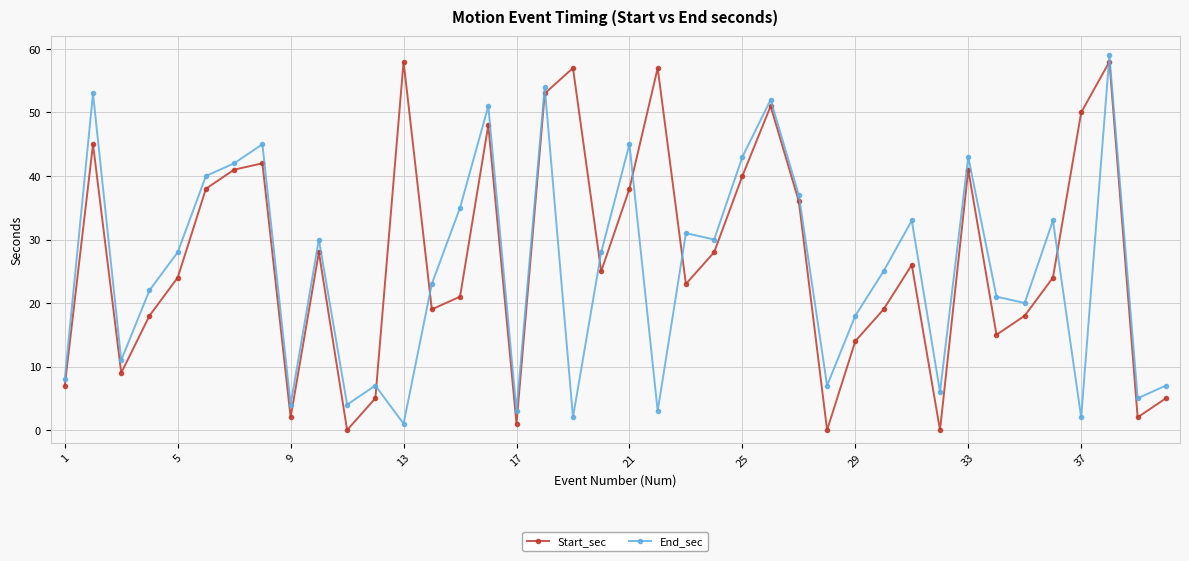

What is the sum of all End_sec values?

1011